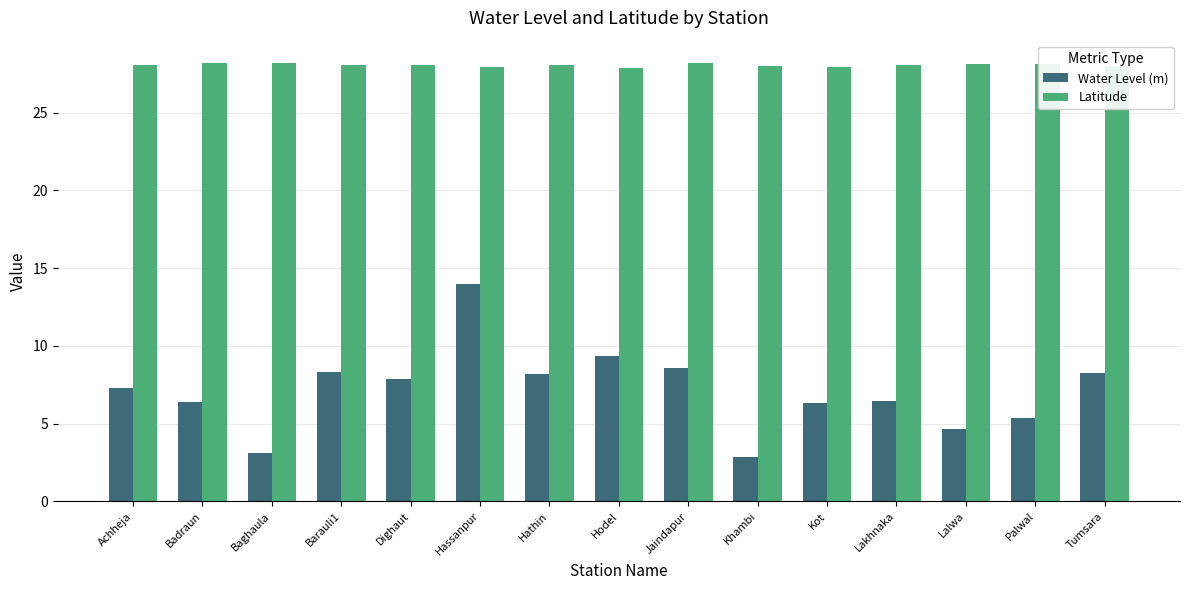

What is the approximate value of Water Level (m) at Hassanpur?

14.0